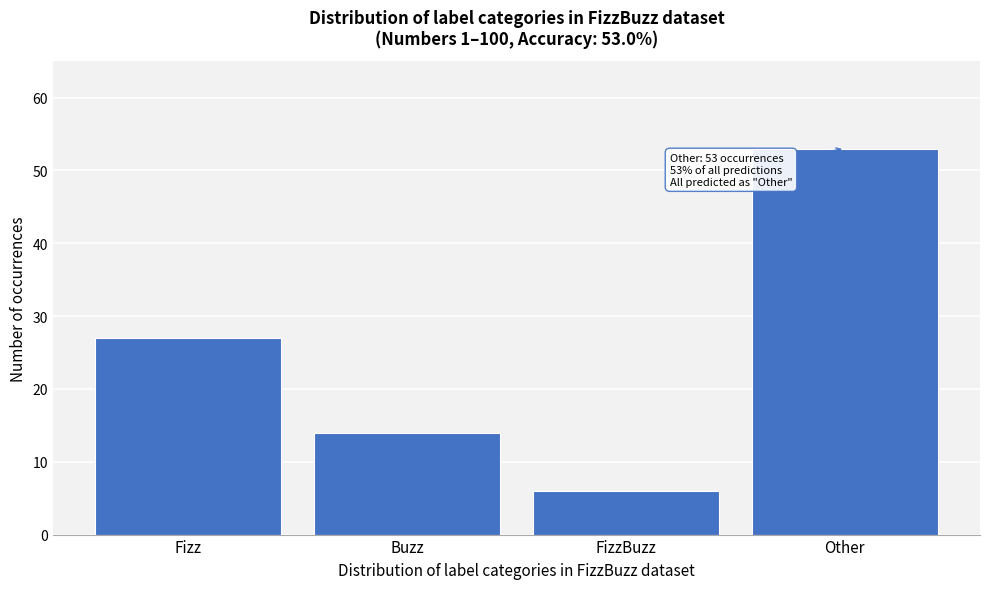

Reading right to left, list all the values displayed in this chart.

Other=53	FizzBuzz=6	Buzz=14	Fizz=27